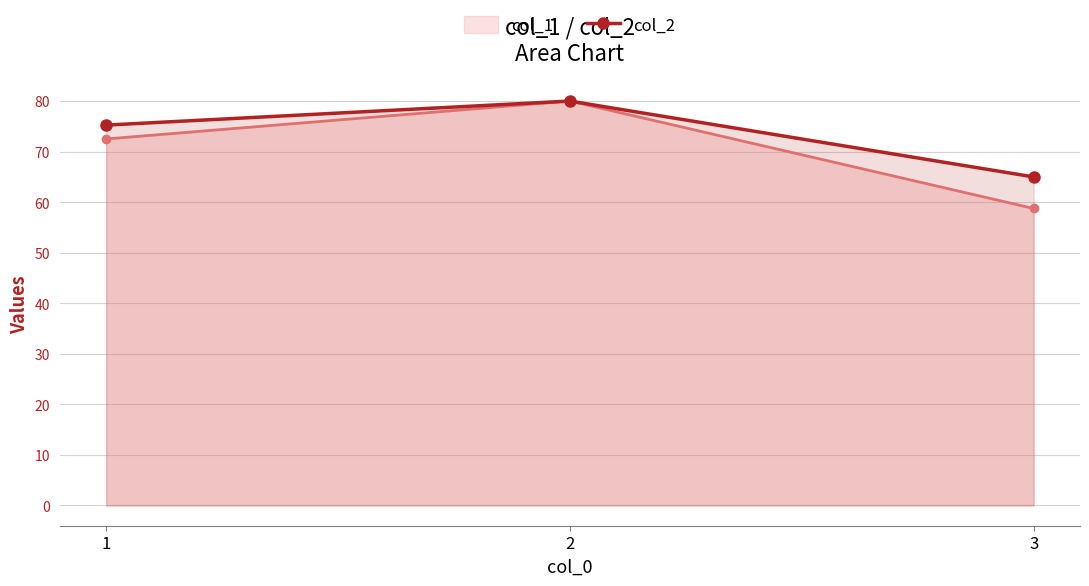

Which series has the largest range (max minus min)?

col_1